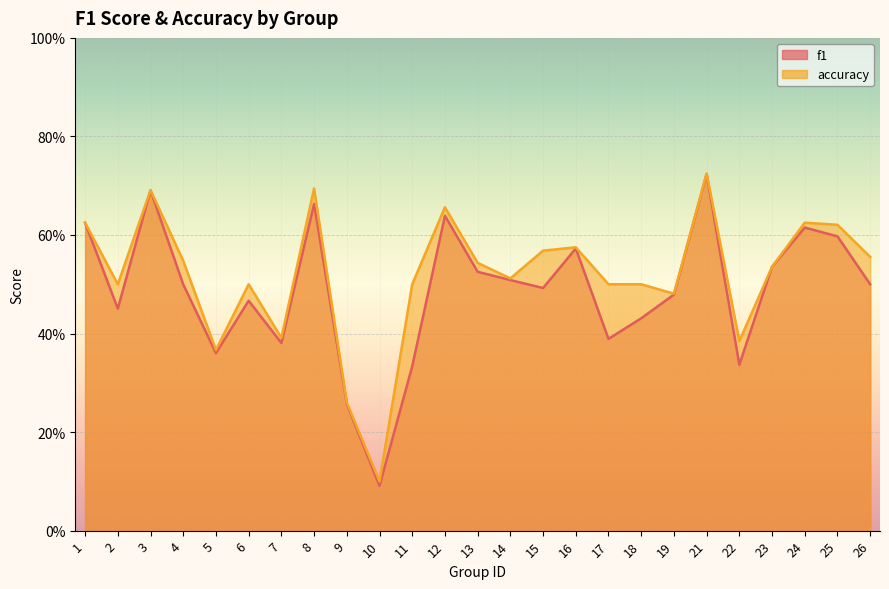

How many interior local peaks does the accuracy series have?

7